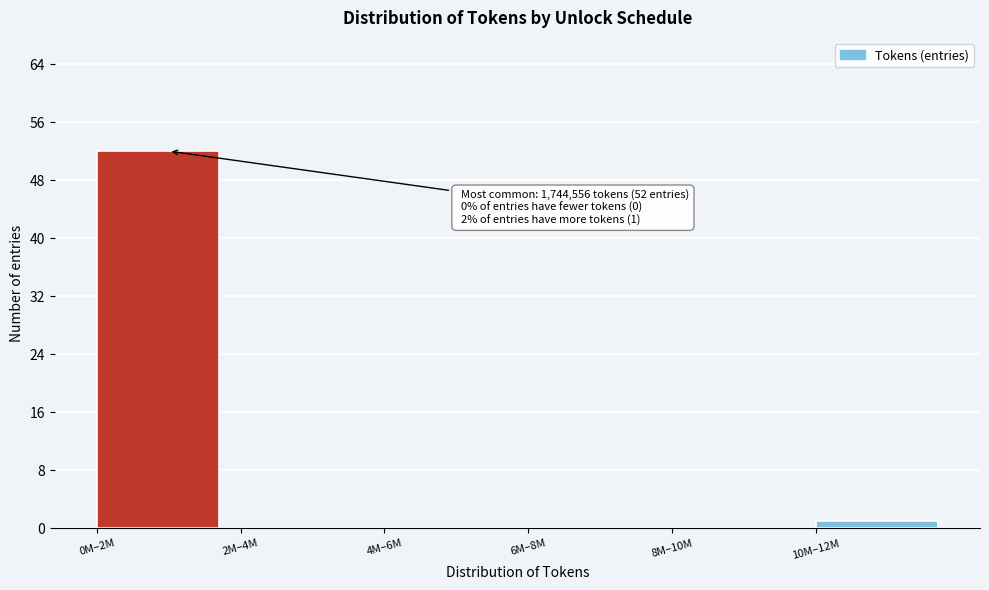

Reading left to right, transcribe all the data shown in this chart.

0M–2M=52	2M–4M=0	4M–6M=0	6M–8M=0	8M–10M=0	10M–12M=1